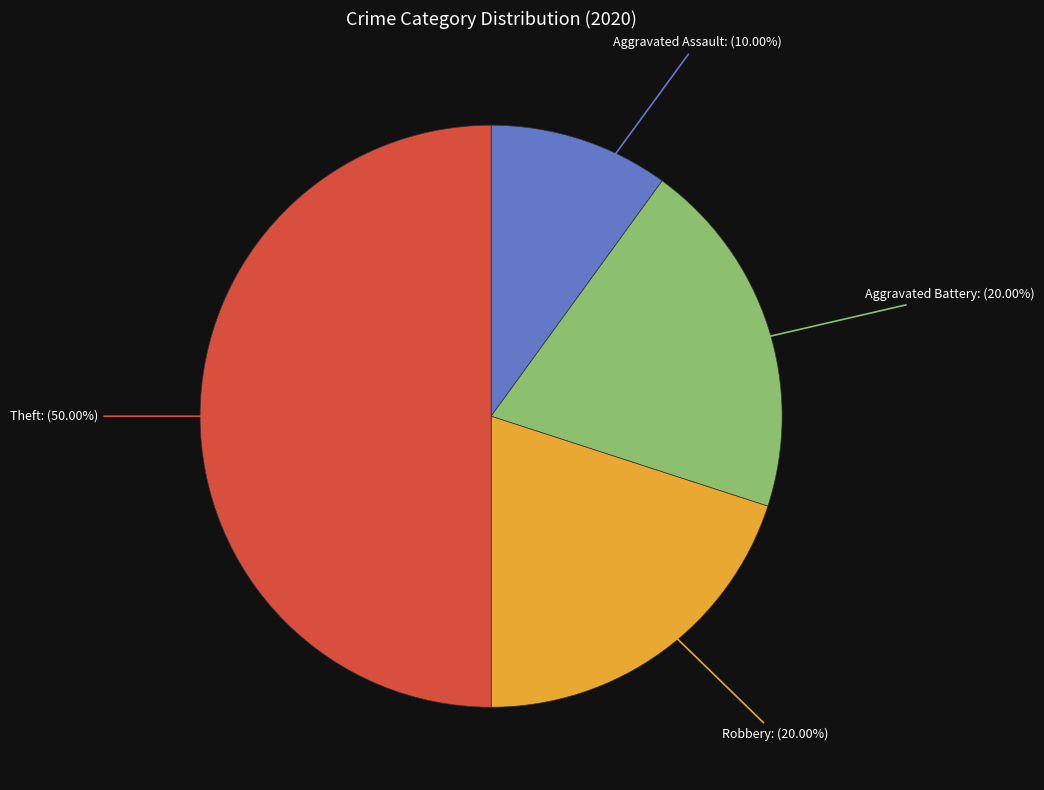

To the nearest percent, what percentage of the pie is Theft?

50%